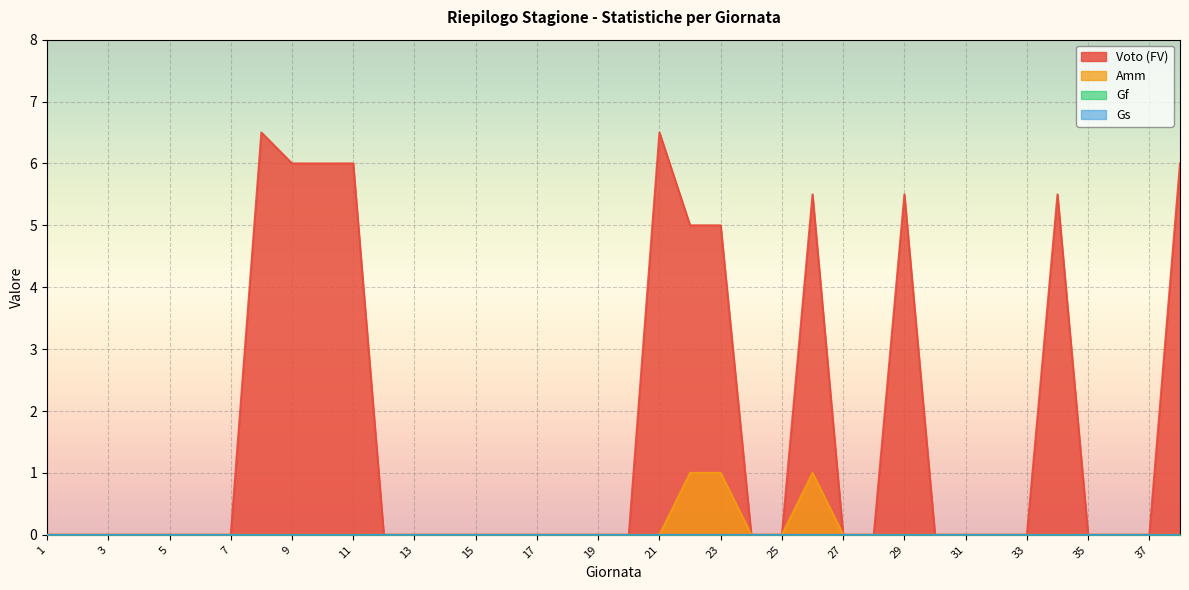

How many data points in Voto (FV) are above 0?

11